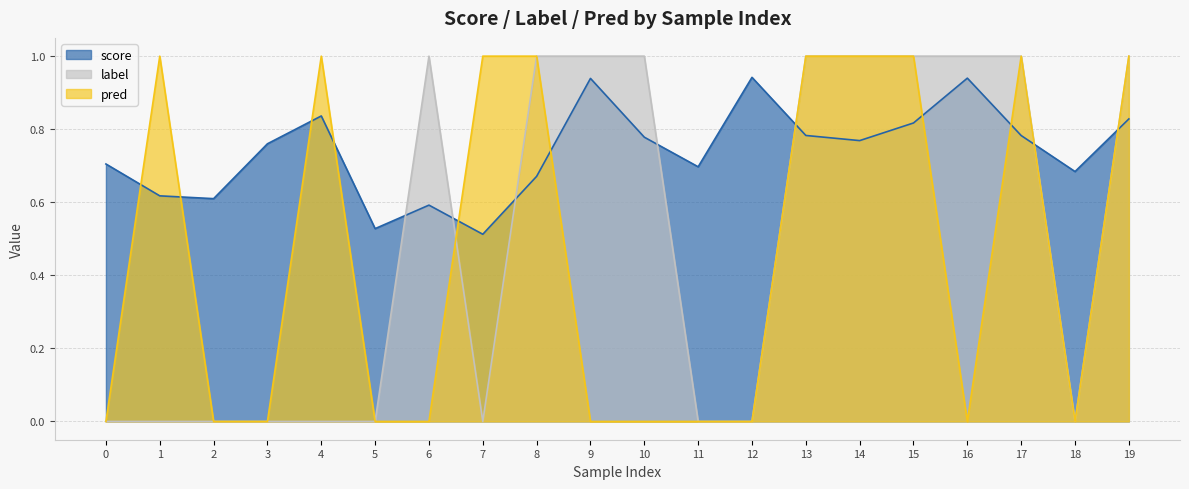

True or false: pred has more than 0 interior local peaks.

True